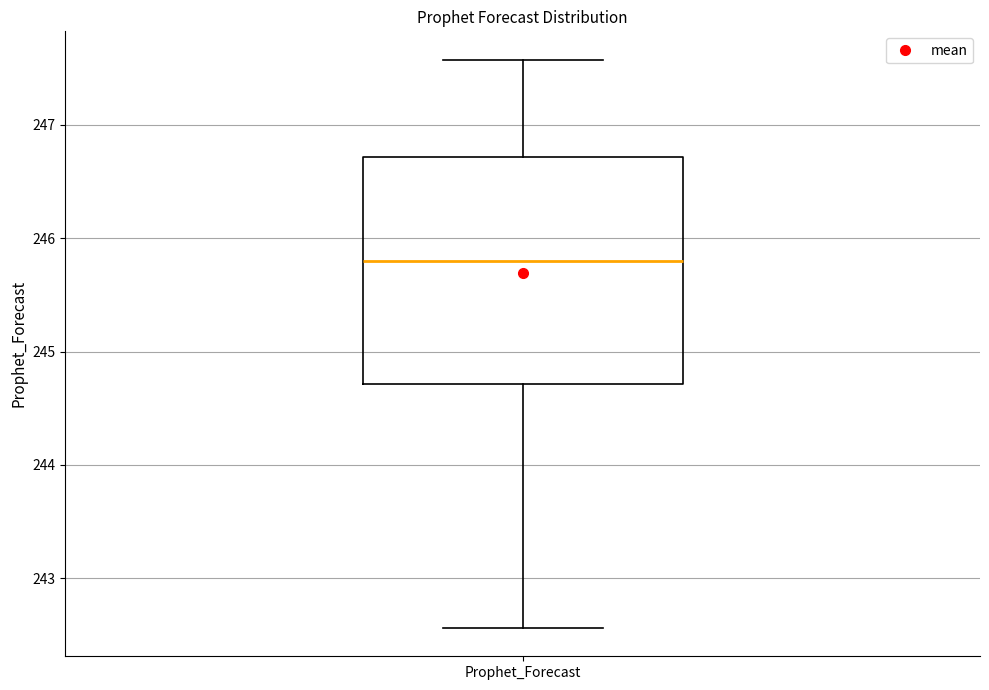

Read this box plot against the y-axis: the position of the median line, the range covered by the box, and the ends of both whiskers. The values are not printed on the chart, so give them approximately, as read against the axis.

median 245.8, box 244.7 to 246.7, whiskers 242.6 to 247.6